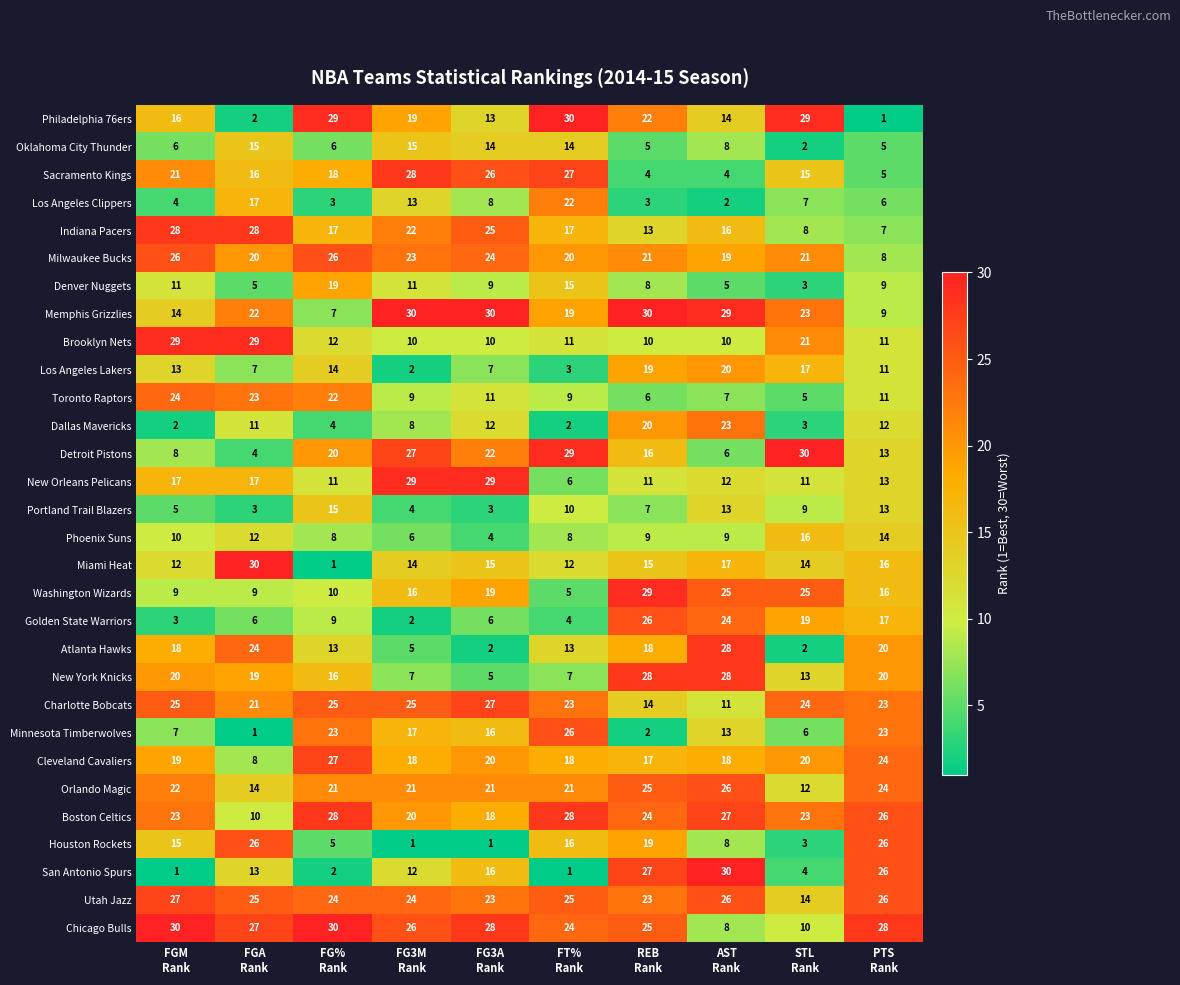

How many data points does each series have?

10